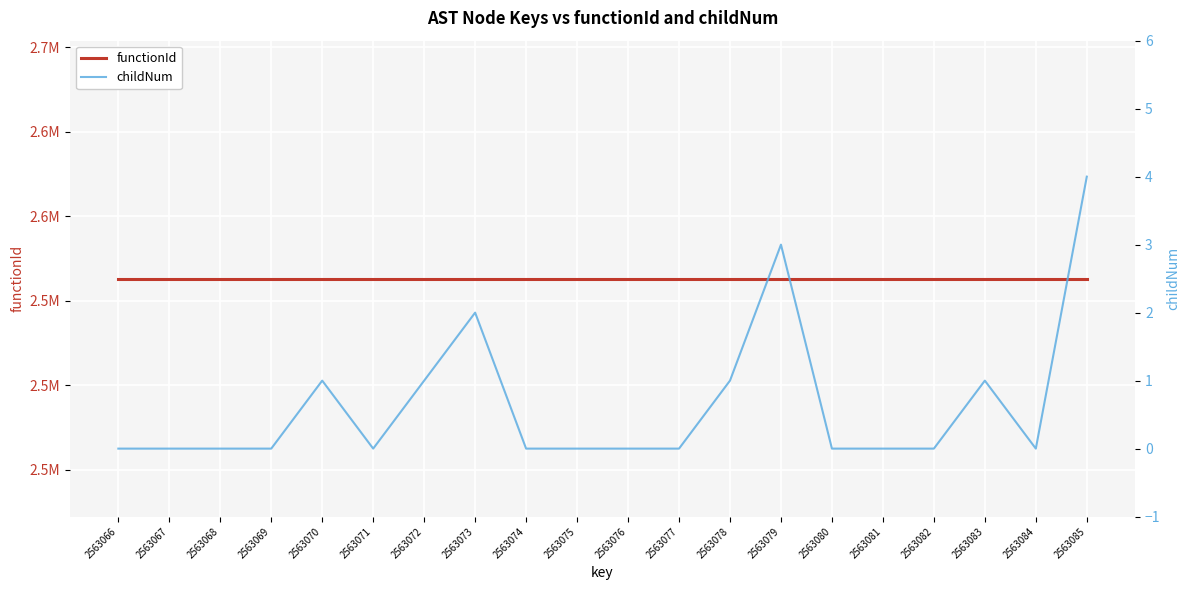

True or false: functionId has more than 1 interior local peaks.

False